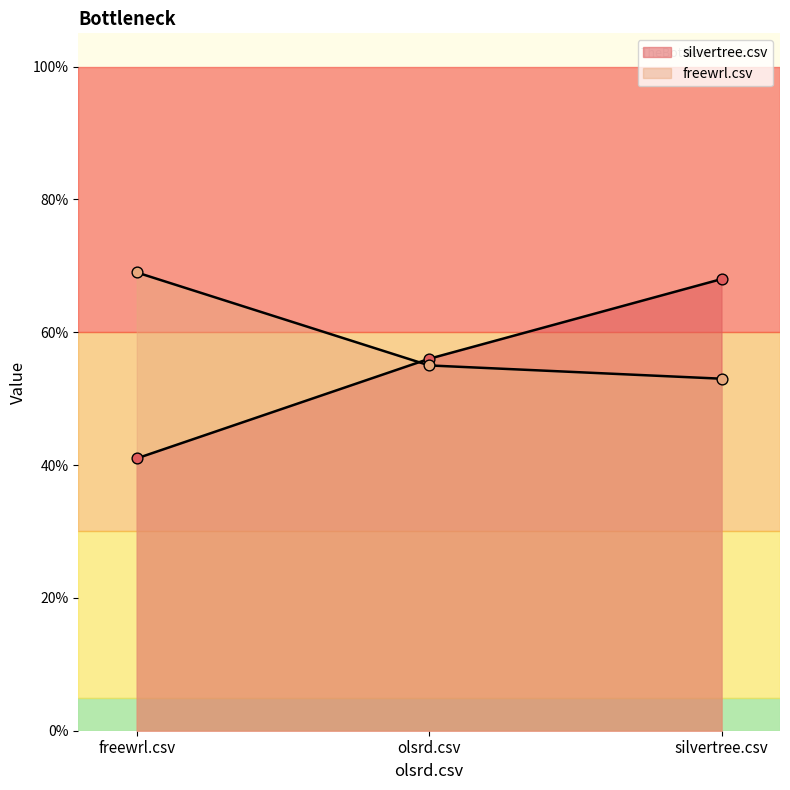

What is the total value across all series at freewrl.csv?

1.1